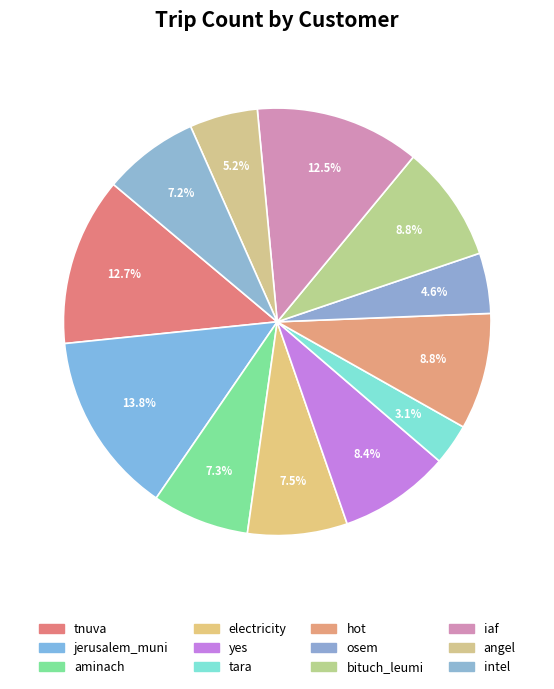

How many segments does this pie chart have?

12